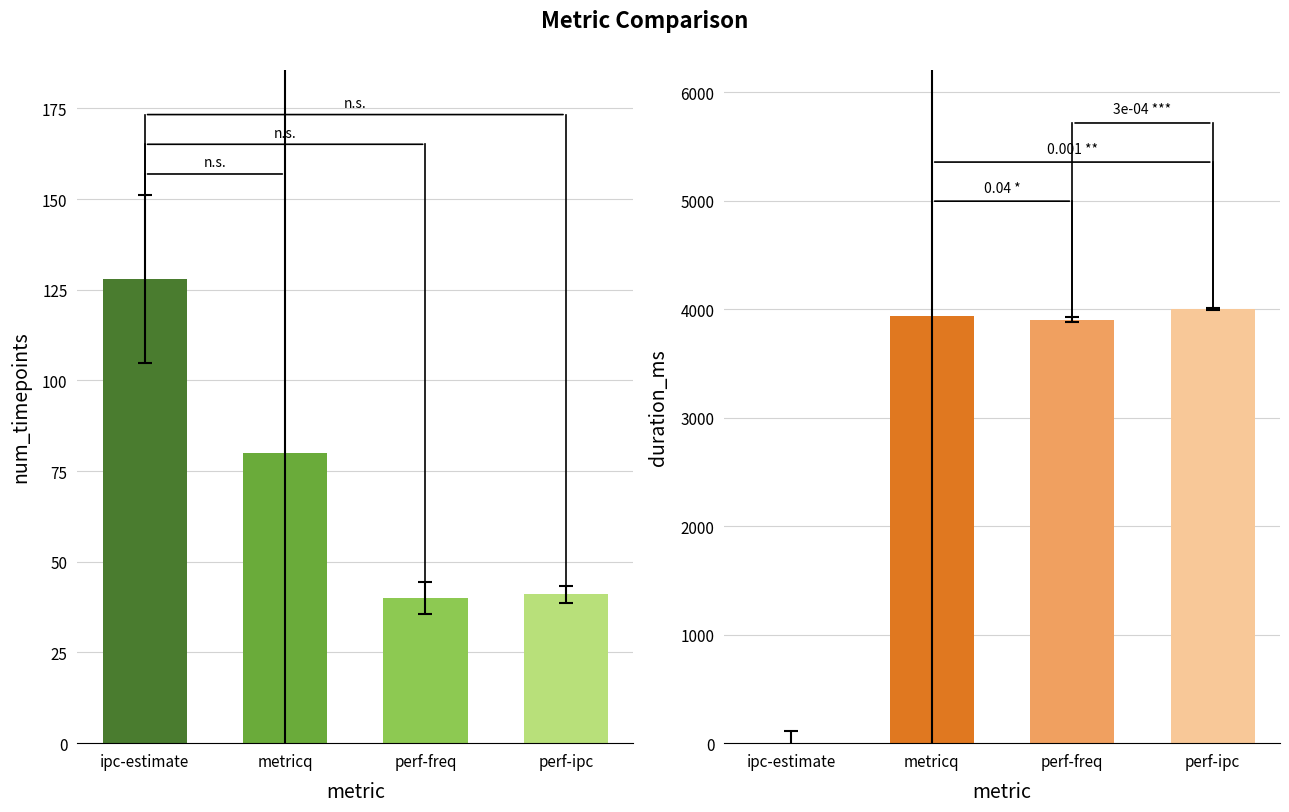

What is the minimum value for num_timepoints?

40